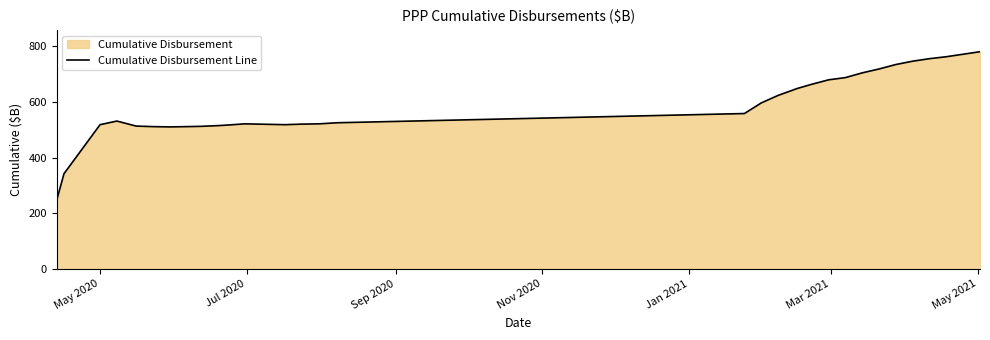

What is the difference between the maximum and minimum values?

532